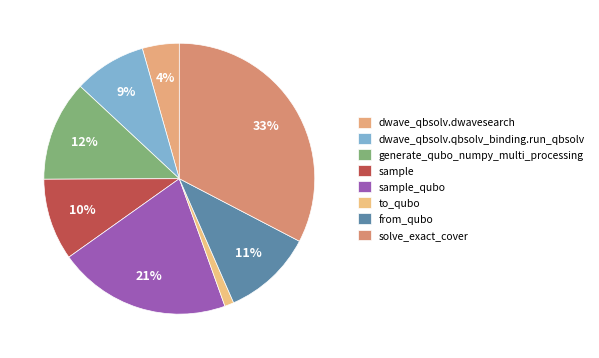

Count the number of slices in the pie.

8